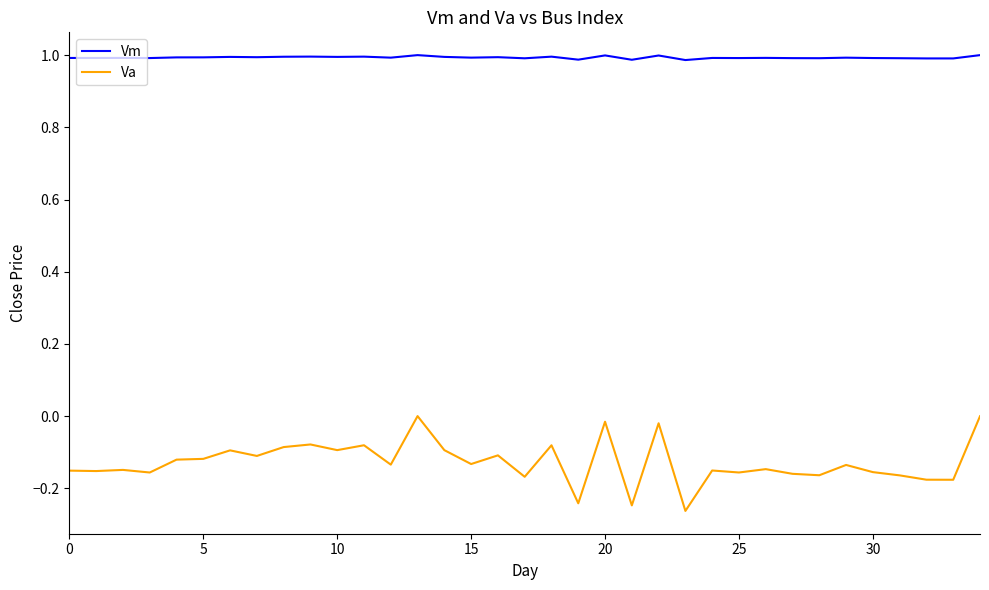

Which series has the largest range (max minus min)?

Va